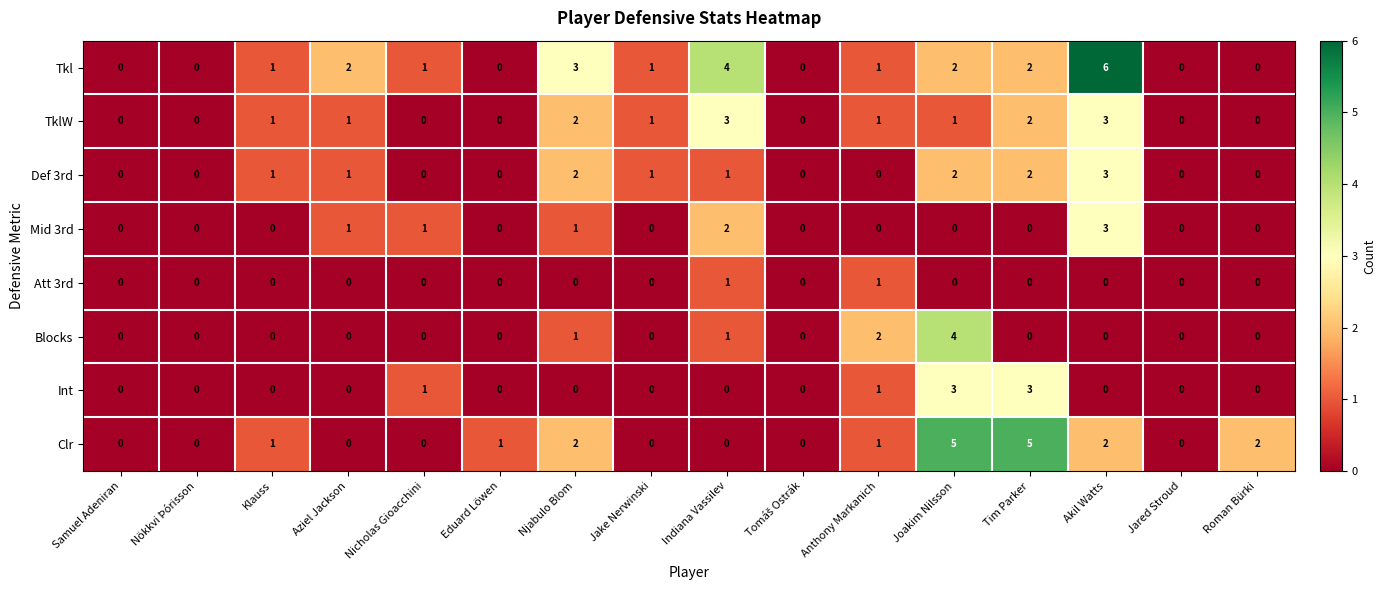

What is the total value across all series at Klauss?

4